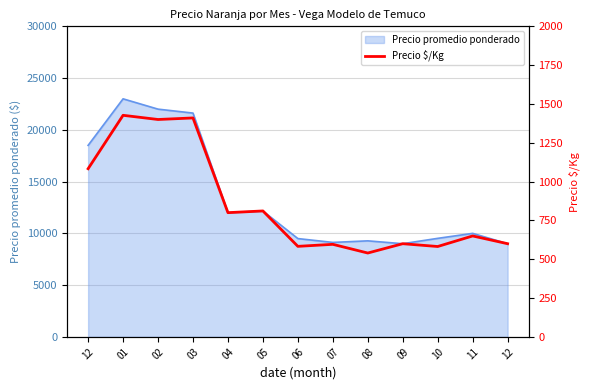

At which label is the value closest to 983?

12